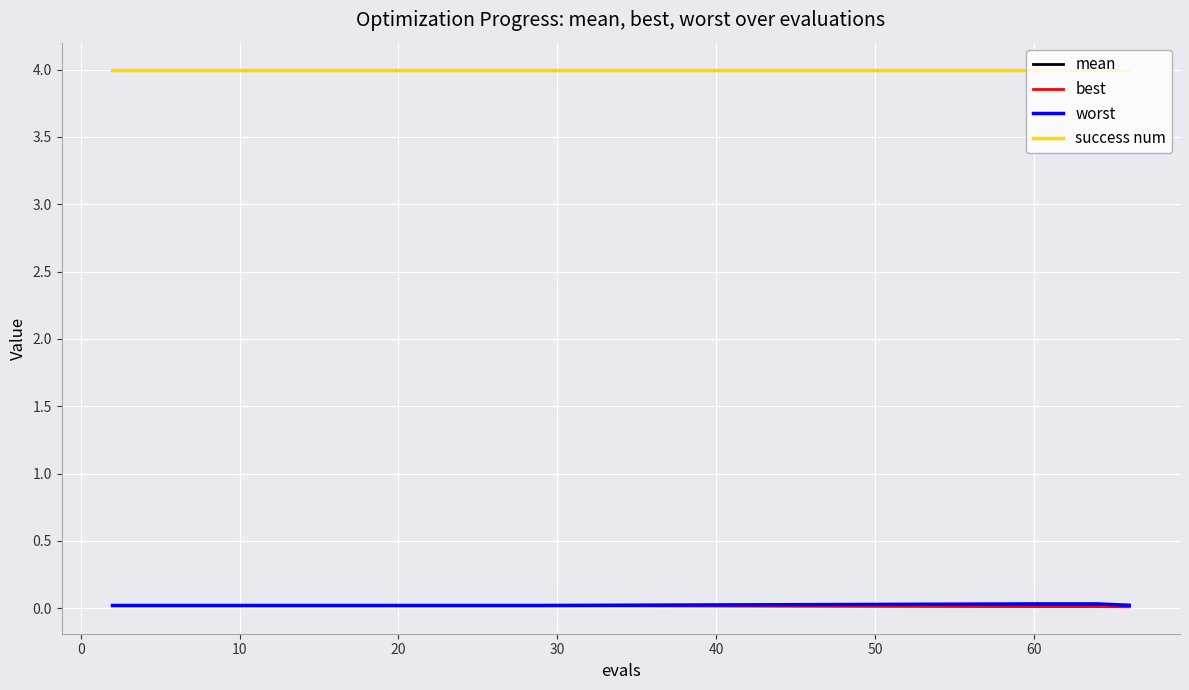

What is the maximum value shown in the chart?

4.0